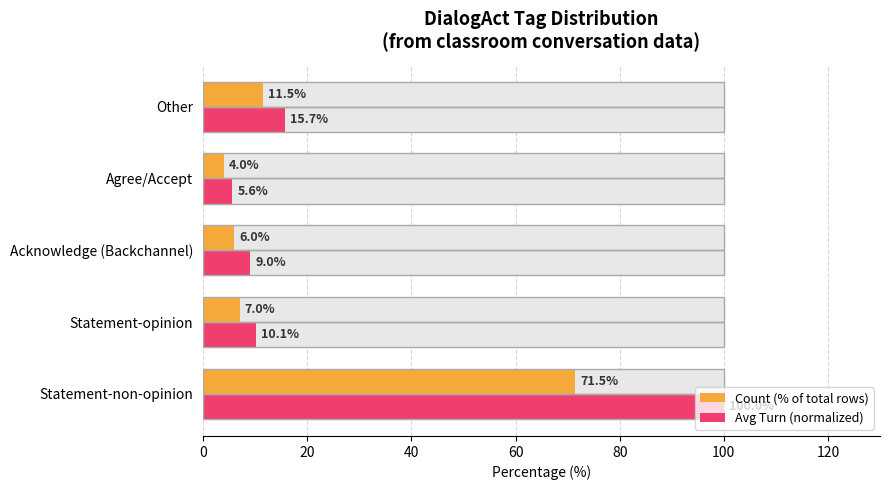

What is the difference between the maximum and second lowest values in the Count (% of total rows) series?

65.5